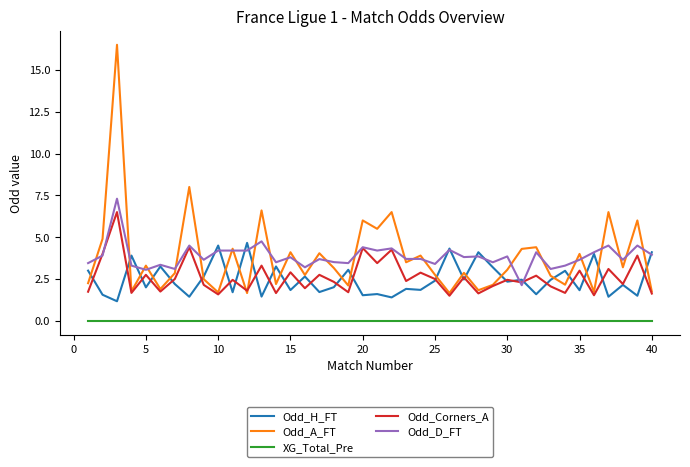

How many lines are shown in the chart?

5